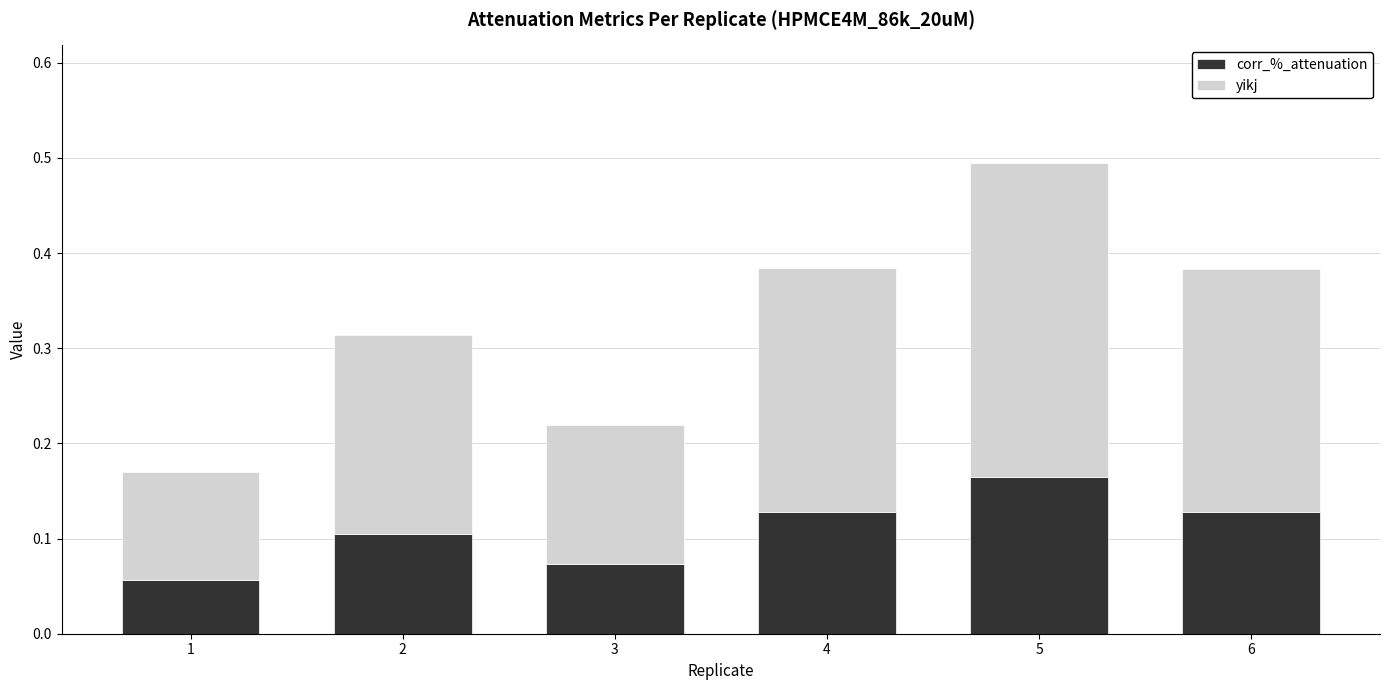

The value of corr_%_attenuation at 4 is 0.1. True or false?

True